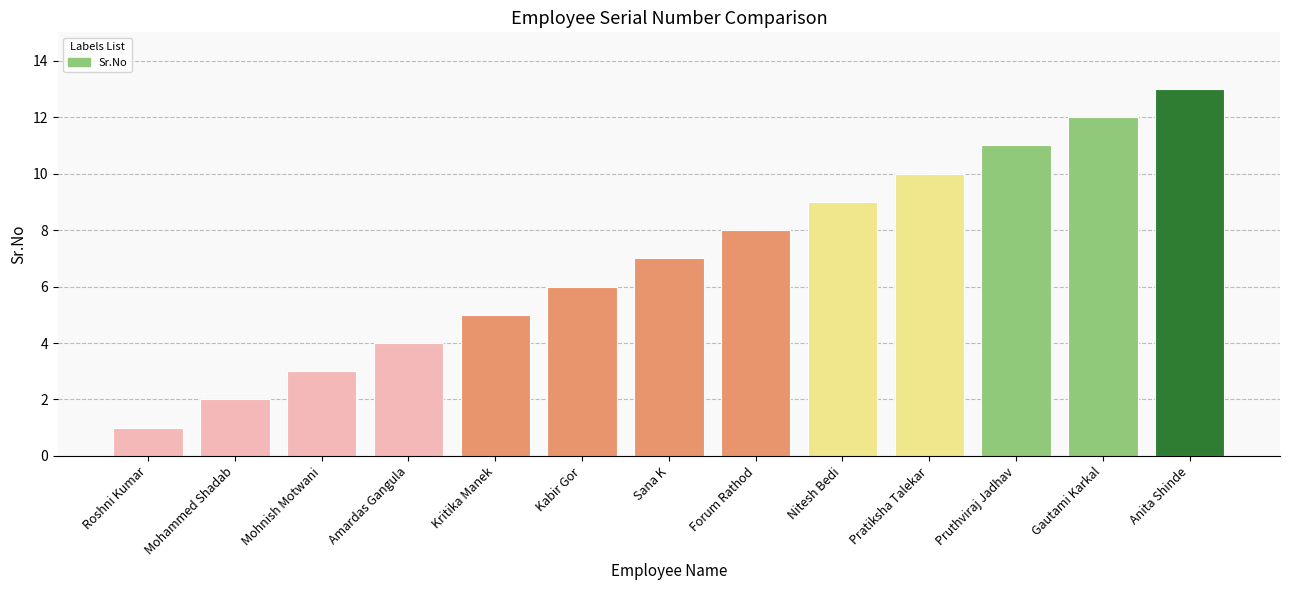

Does the chart contain any negative values?

No